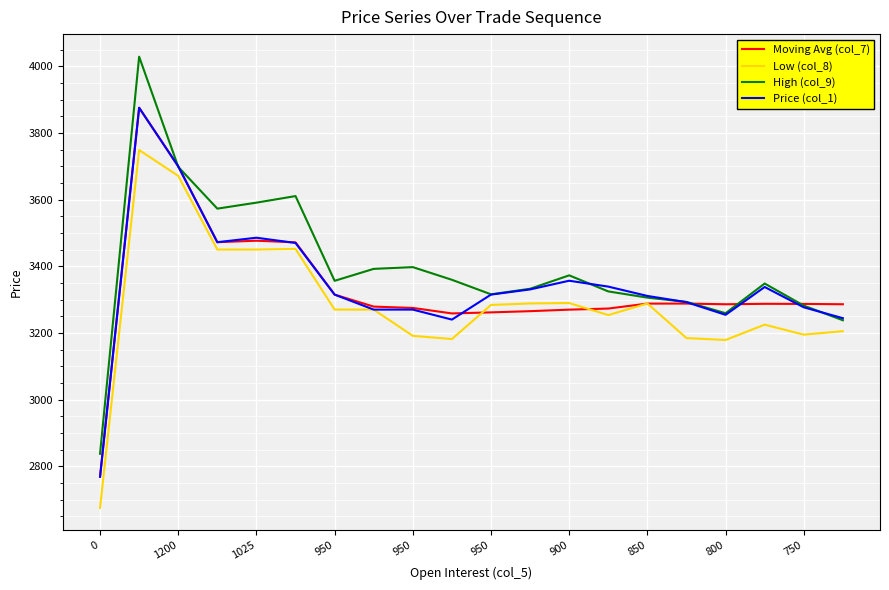

Which series has the widest spread of values?

High (col_9)